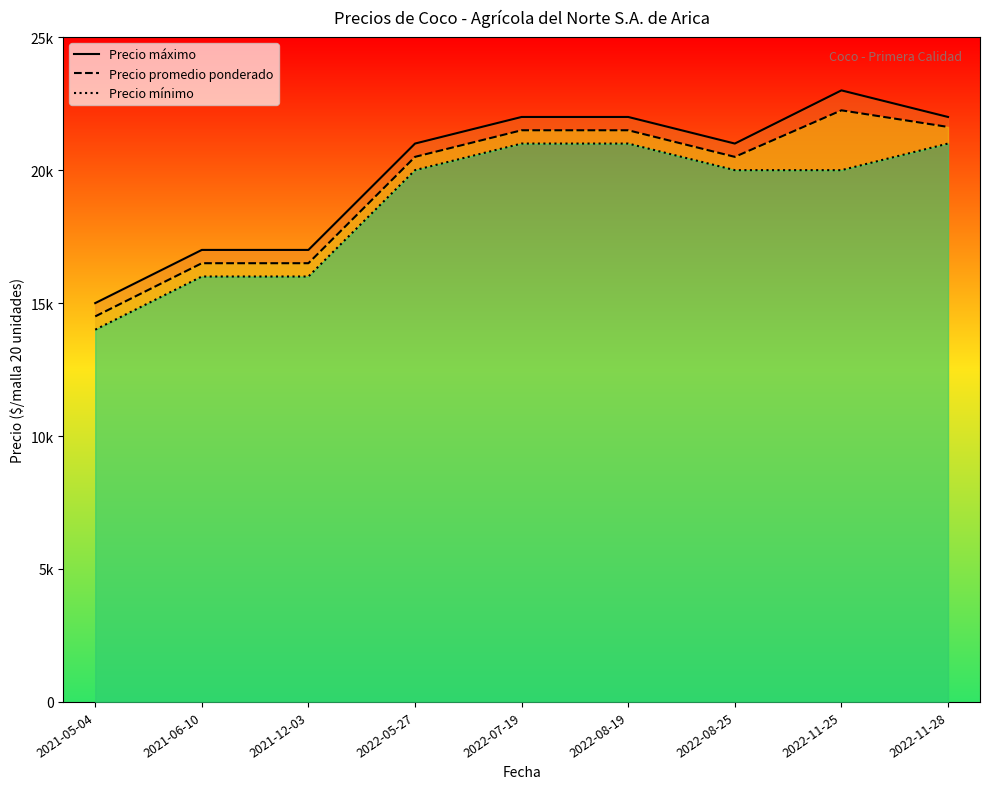

At how many categories does at least one series exceed 16657?

8